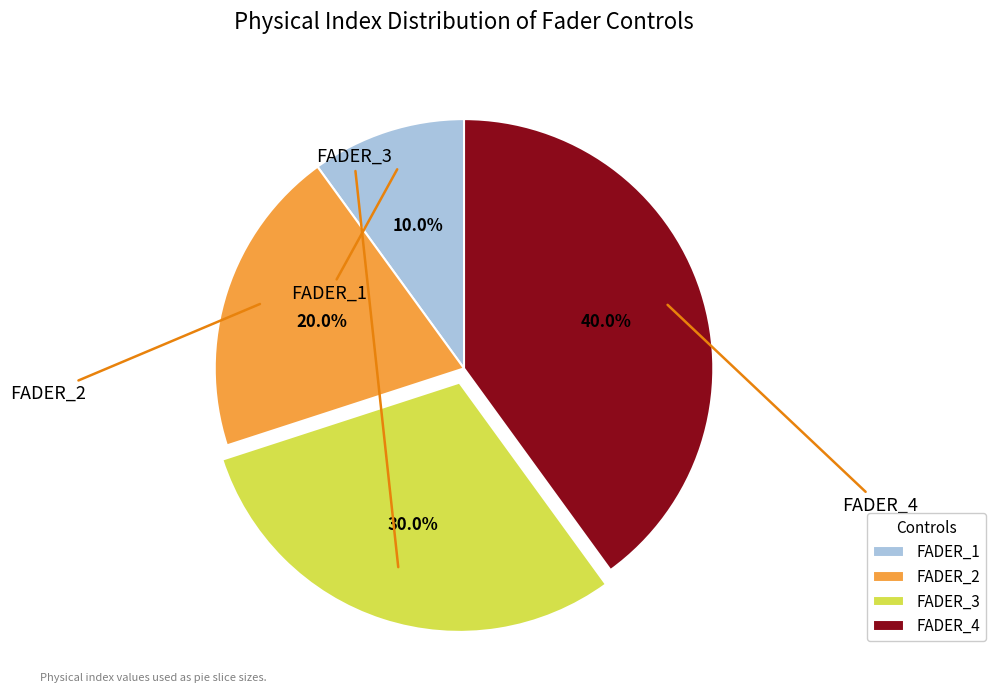

Is the sum of FADER_4 and FADER_3 greater than half?

Yes